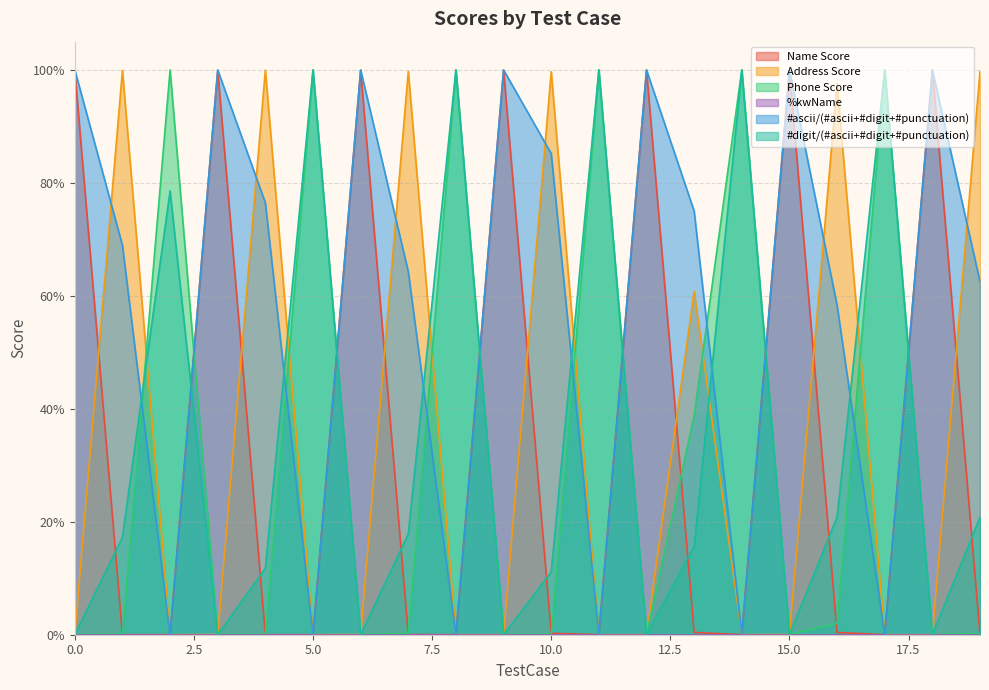

What is the value of the #ascii/(#ascii+#digit+#punctuation) point at the 13th from the left?

1.0